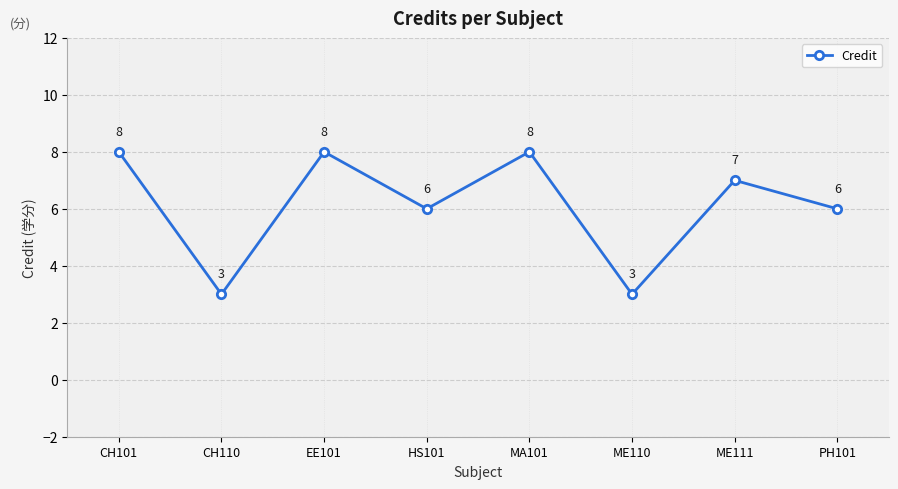

At which category does the data reach its first local peak?

EE101